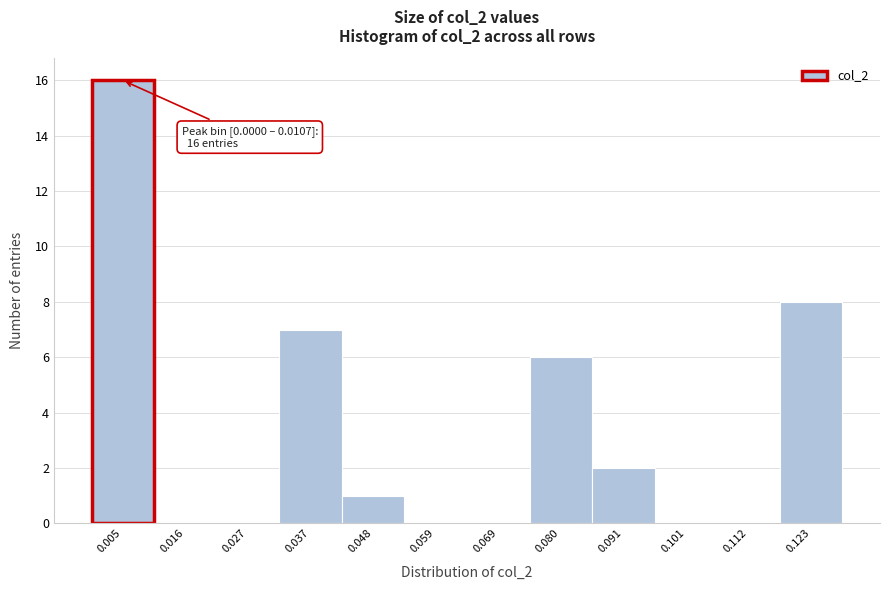

Which range on the x-axis has the tallest bar?

0.000 to 0.010